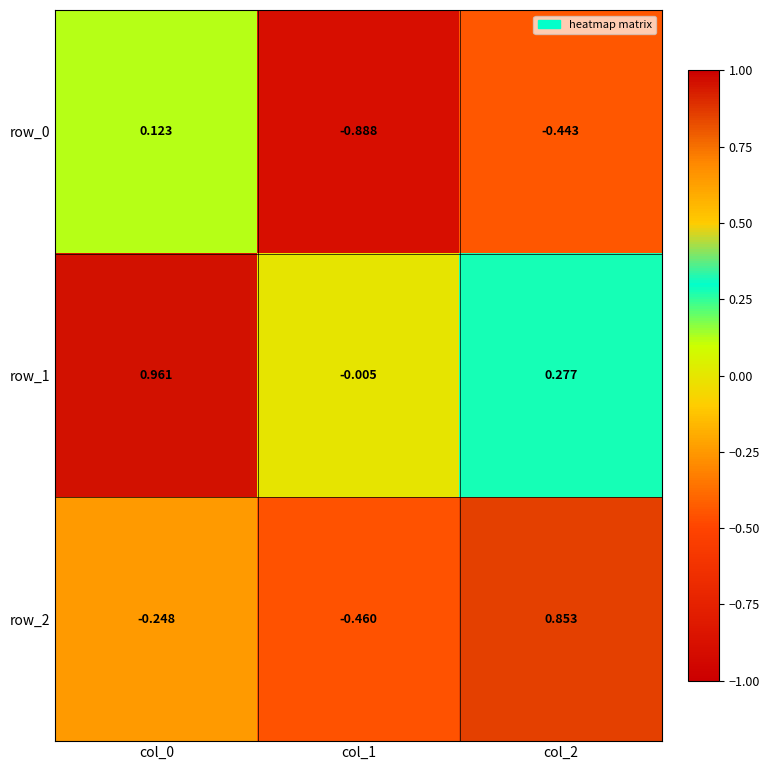

Is the value of row_2 at col_1 greater than the value of row_0 at col_2?

No